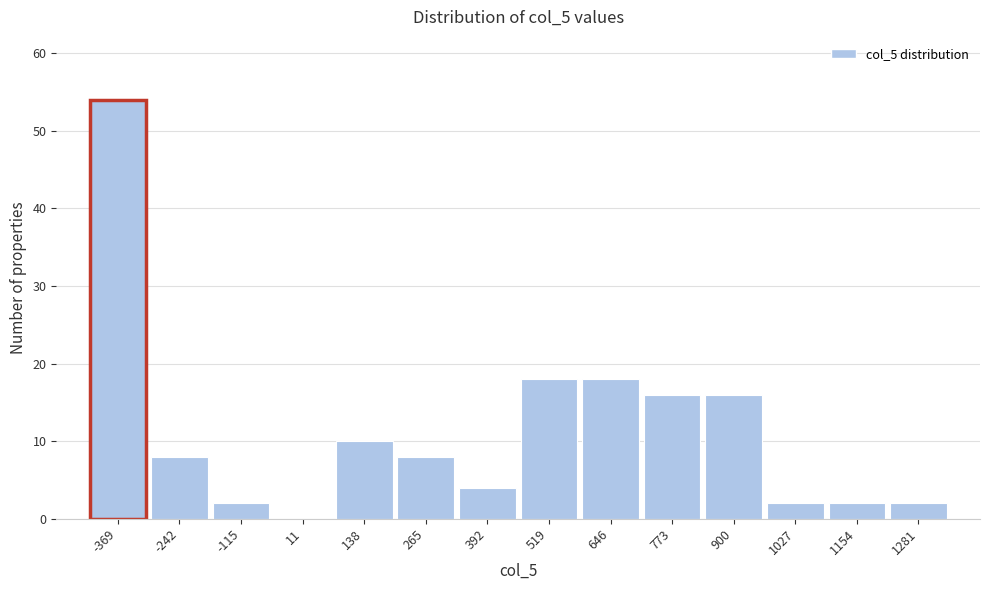

Reading right to left, transcribe all the data shown in this chart.

1281=2	1154=2	1027=2	900=16	773=16	646=18	519=18	392=4	265=8	138=10	11=0	-115=2	-242=8	-369=54